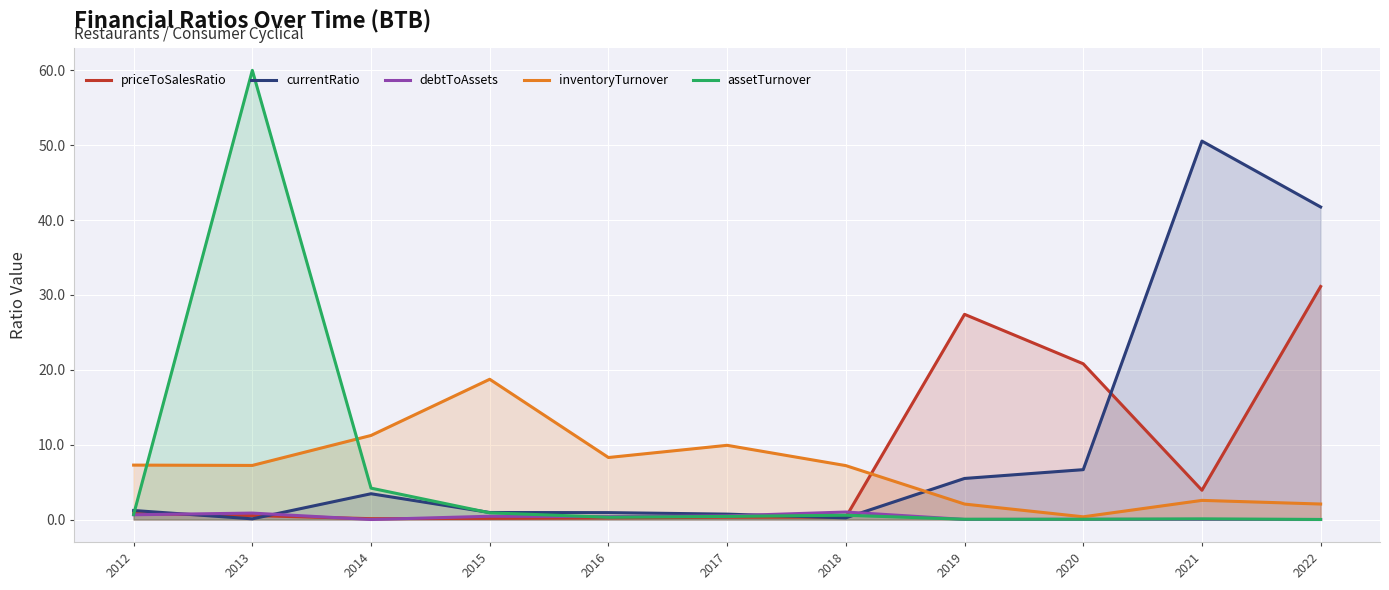

What is the difference between the highest and lowest values at 2012?

6.6